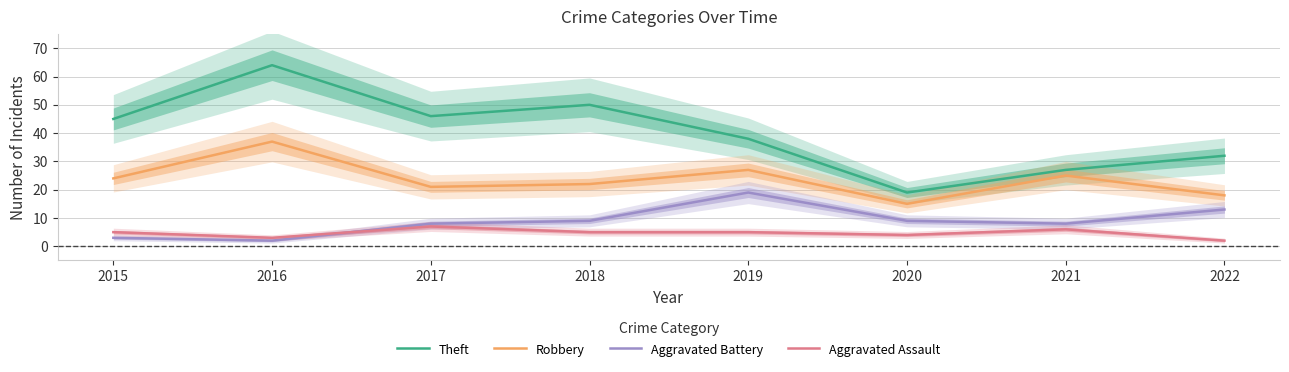

Which series has the largest total across all categories?

Theft